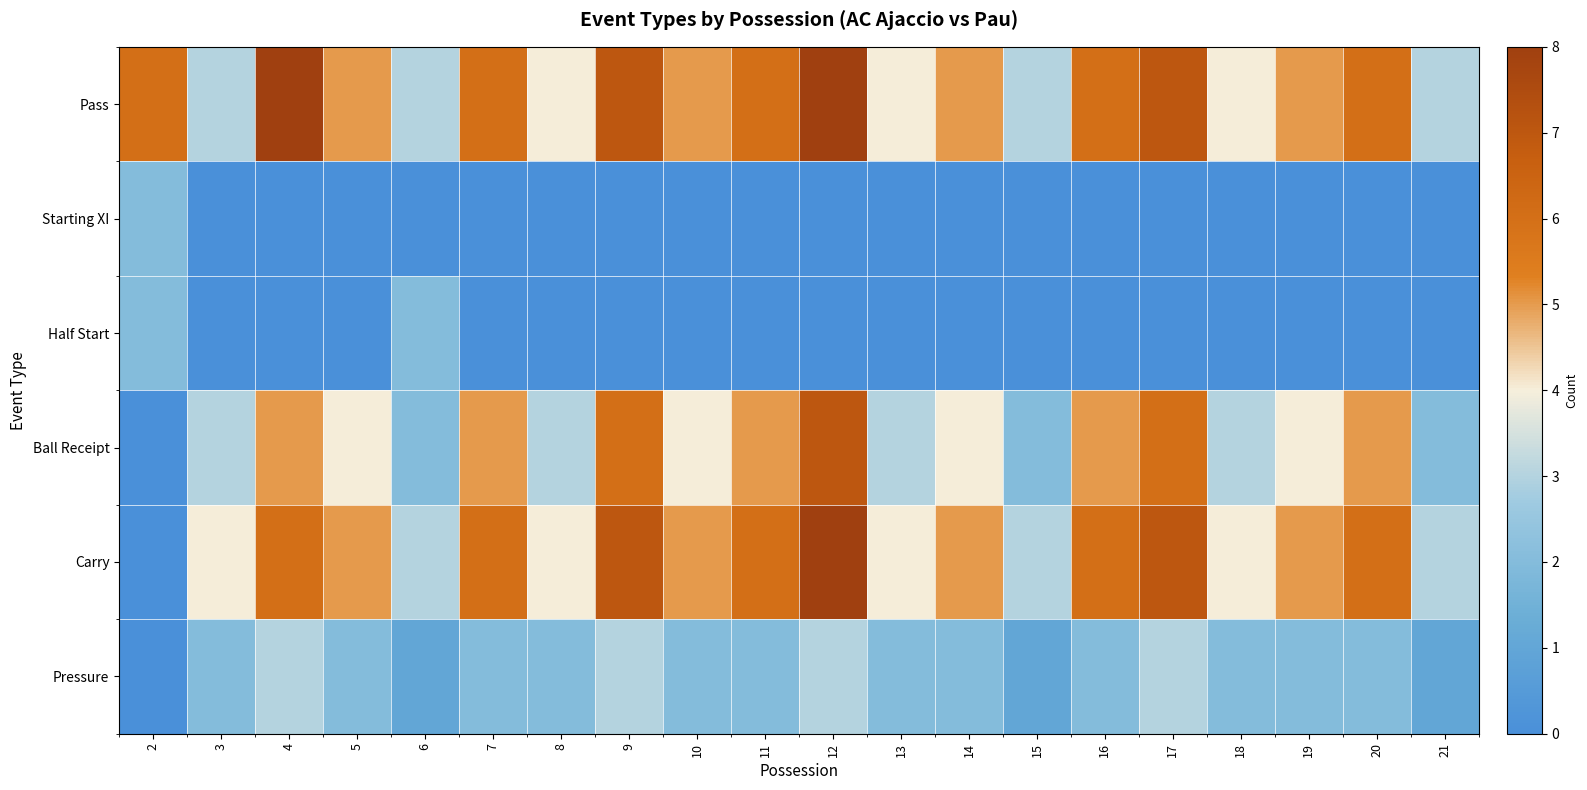

Reading right to left, extract all data points from this chart.

Pass: 21=3	20=6	19=5	18=4	17=7	16=6	15=3	14=5	13=4	12=8	11=6	10=5	9=7	8=4	7=6	6=3	5=5	4=8	3=3	2=6
Starting XI: 21=0	20=0	19=0	18=0	17=0	16=0	15=0	14=0	13=0	12=0	11=0	10=0	9=0	8=0	7=0	6=0	5=0	4=0	3=0	2=2
Half Start: 21=0	20=0	19=0	18=0	17=0	16=0	15=0	14=0	13=0	12=0	11=0	10=0	9=0	8=0	7=0	6=2	5=0	4=0	3=0	2=2
Ball Receipt: 21=2	20=5	19=4	18=3	17=6	16=5	15=2	14=4	13=3	12=7	11=5	10=4	9=6	8=3	7=5	6=2	5=4	4=5	3=3	2=0
Carry: 21=3	20=6	19=5	18=4	17=7	16=6	15=3	14=5	13=4	12=8	11=6	10=5	9=7	8=4	7=6	6=3	5=5	4=6	3=4	2=0
Pressure: 21=1	20=2	19=2	18=2	17=3	16=2	15=1	14=2	13=2	12=3	11=2	10=2	9=3	8=2	7=2	6=1	5=2	4=3	3=2	2=0